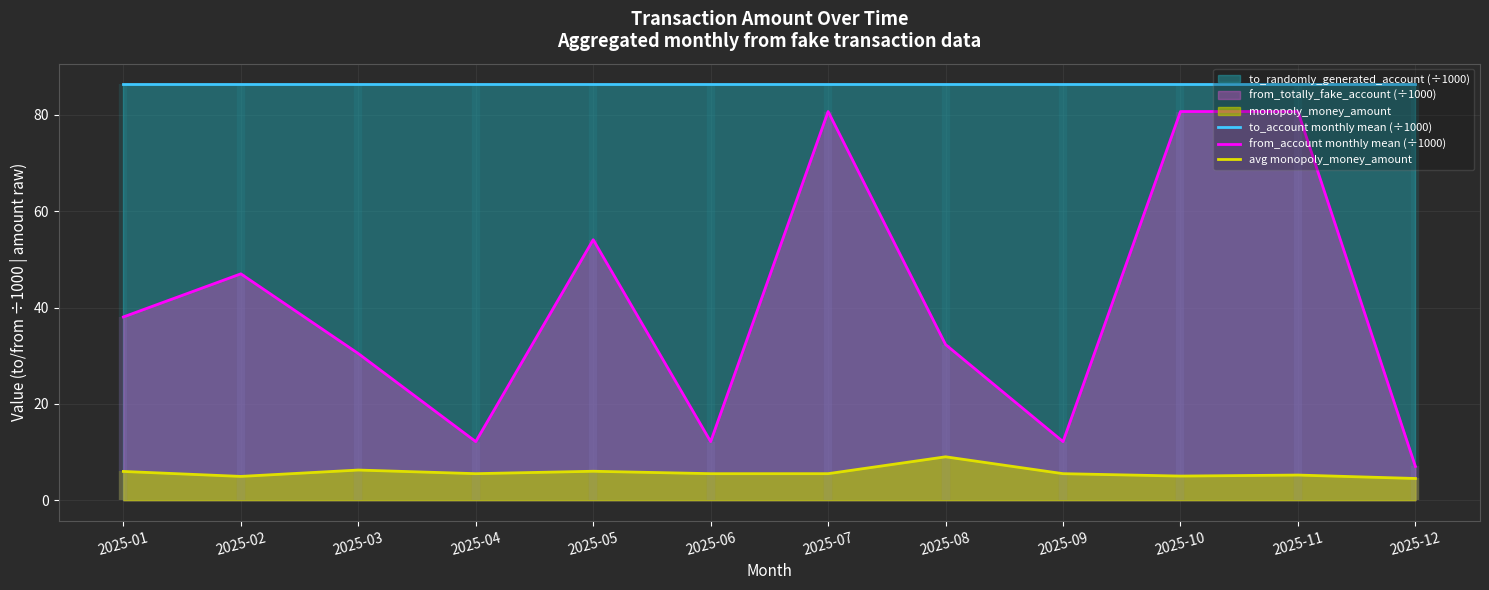

True or false: from_account monthly mean (÷1000) has a value of 80.7 at 2025-10.

True